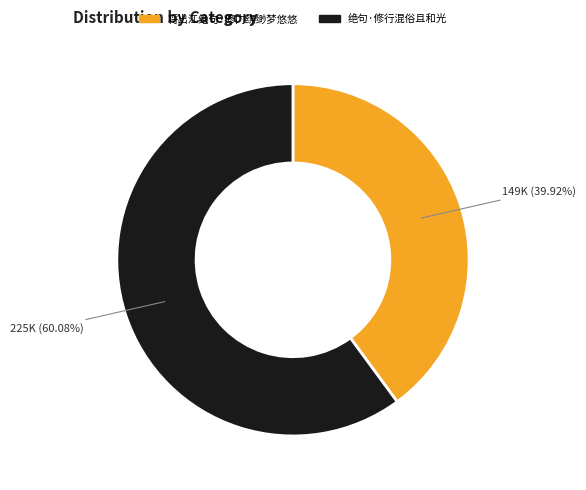

Count the number of slices in the pie.

2